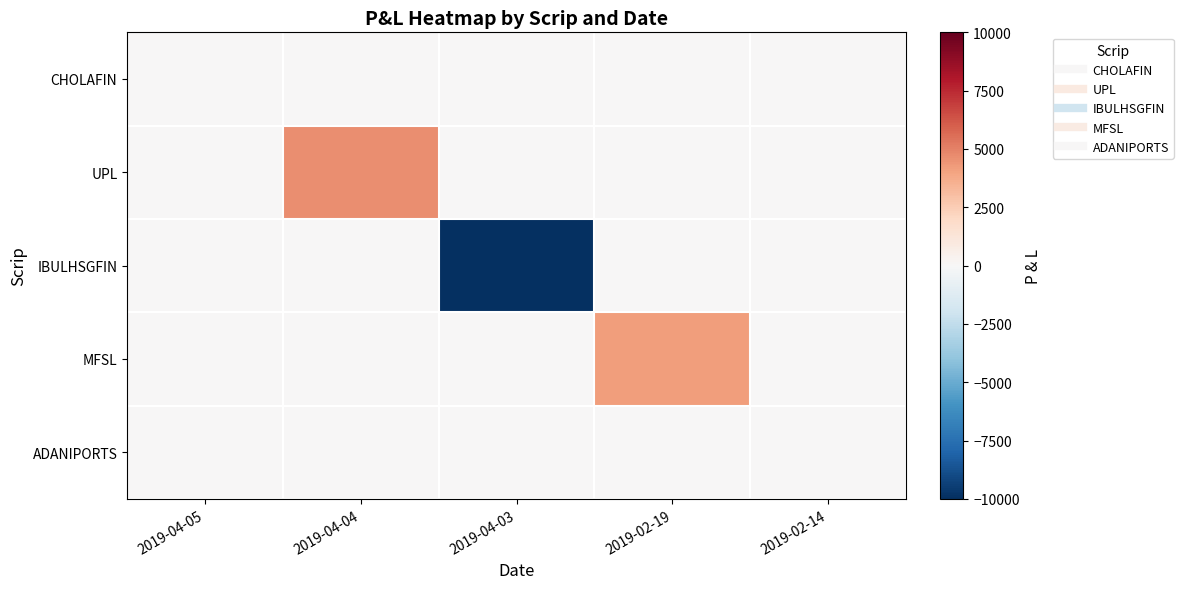

At how many categories does at least one series exceed 2717?

2